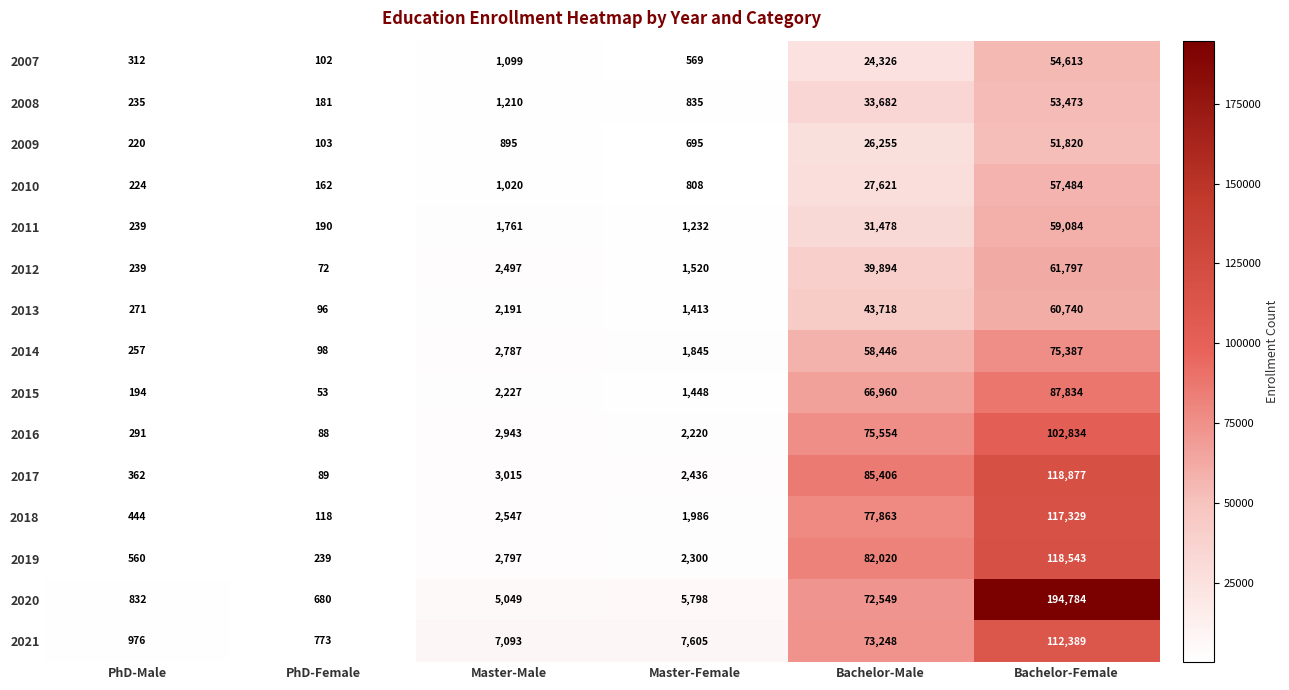

What is the difference between the 2017 values at Master-Male and PhD-Female?

2926